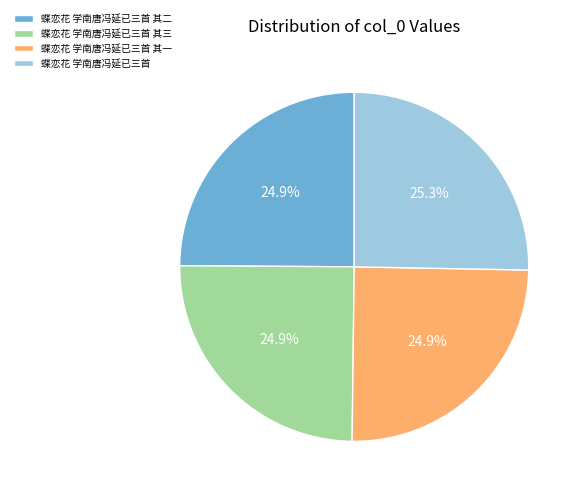

How many slices are in this pie chart?

4